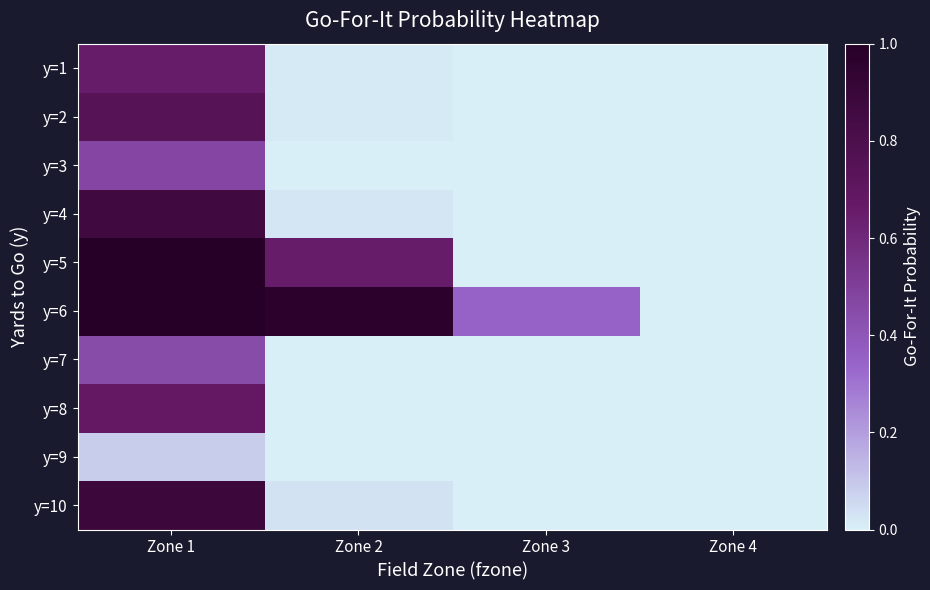

Reading right to left, list all the values displayed in this chart.

y=1: Zone 4=0.0	Zone 3=0.0	Zone 2=0.0	Zone 1=0.7
y=2: Zone 4=0.0	Zone 3=0.0	Zone 2=0.0	Zone 1=0.7
y=3: Zone 4=0.0	Zone 3=0.0	Zone 2=0.0	Zone 1=0.5
y=4: Zone 4=0.0	Zone 3=0.0	Zone 2=0.0	Zone 1=0.9
y=5: Zone 4=0.0	Zone 3=0.0	Zone 2=0.7	Zone 1=1.0
y=6: Zone 4=0.0	Zone 3=0.4	Zone 2=1.0	Zone 1=1.0
y=7: Zone 4=0.0	Zone 3=0.0	Zone 2=0.0	Zone 1=0.5
y=8: Zone 4=0.0	Zone 3=0.0	Zone 2=0.0	Zone 1=0.7
y=9: Zone 4=0.0	Zone 3=0.0	Zone 2=0.0	Zone 1=0.1
y=10: Zone 4=0.0	Zone 3=0.0	Zone 2=0.0	Zone 1=0.9